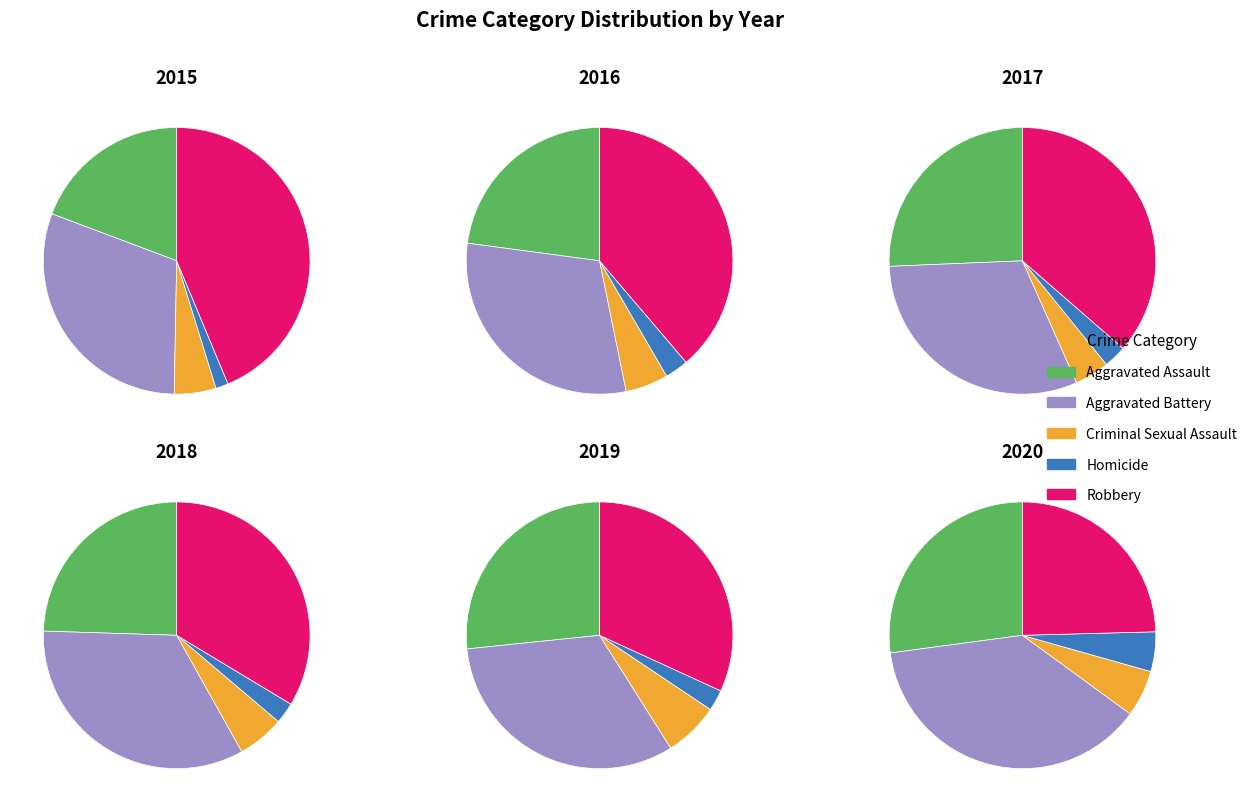

Is it true that 7 is 26% of the pie?

False